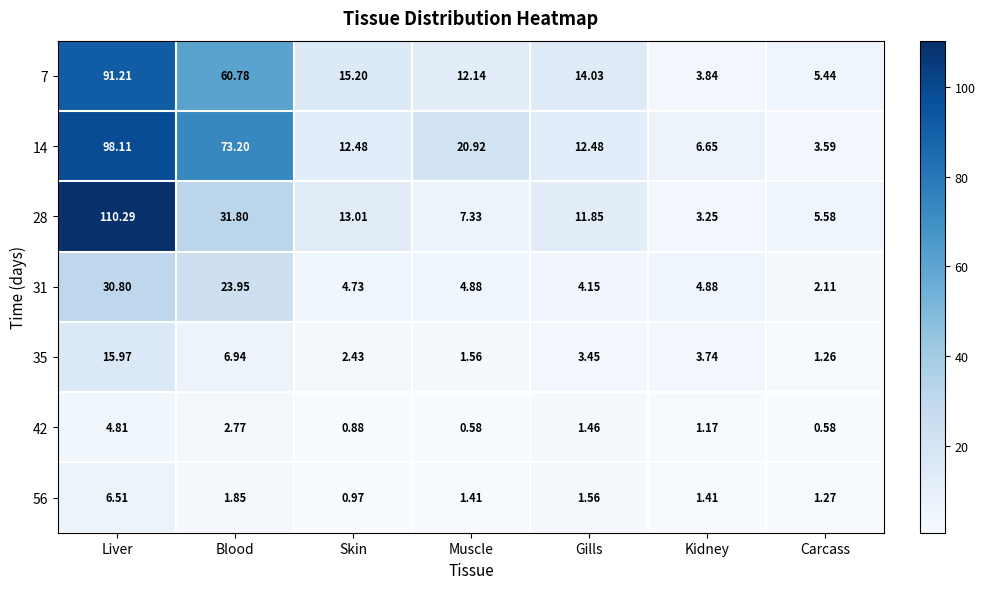

Which category has the highest value in the 35 series?

Liver